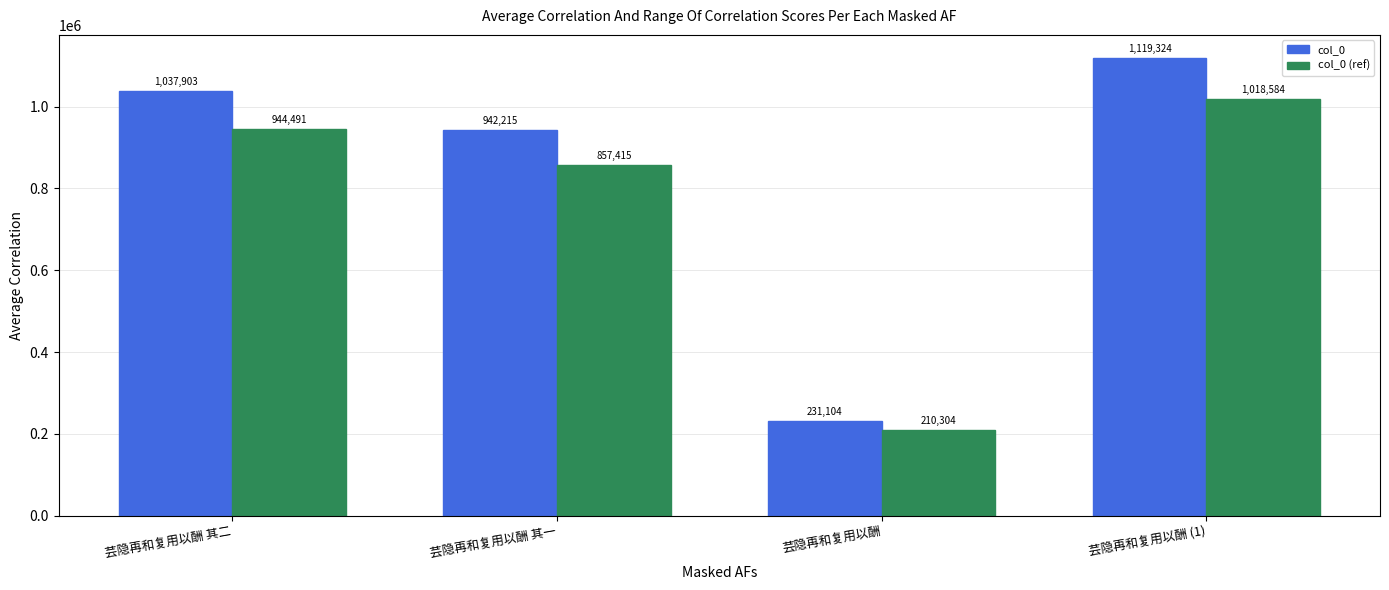

How many bars are there in total?

8